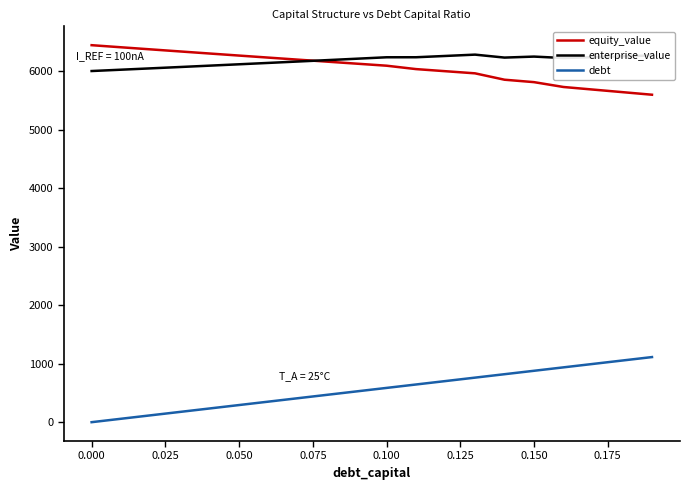

What is the maximum value shown in the chart?

6447.5